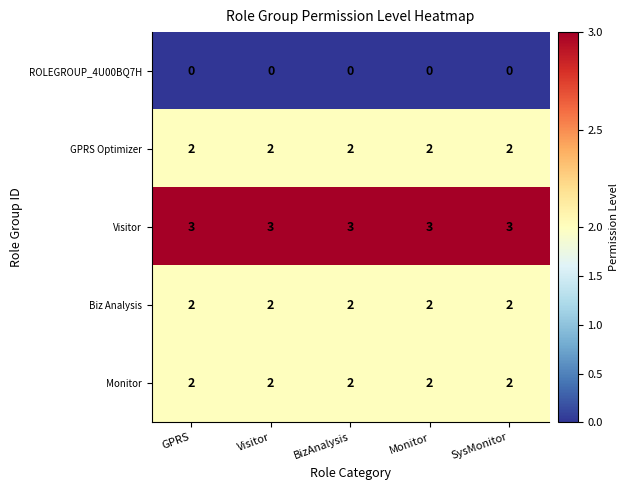

What is the difference between the highest and lowest values at Visitor?

3